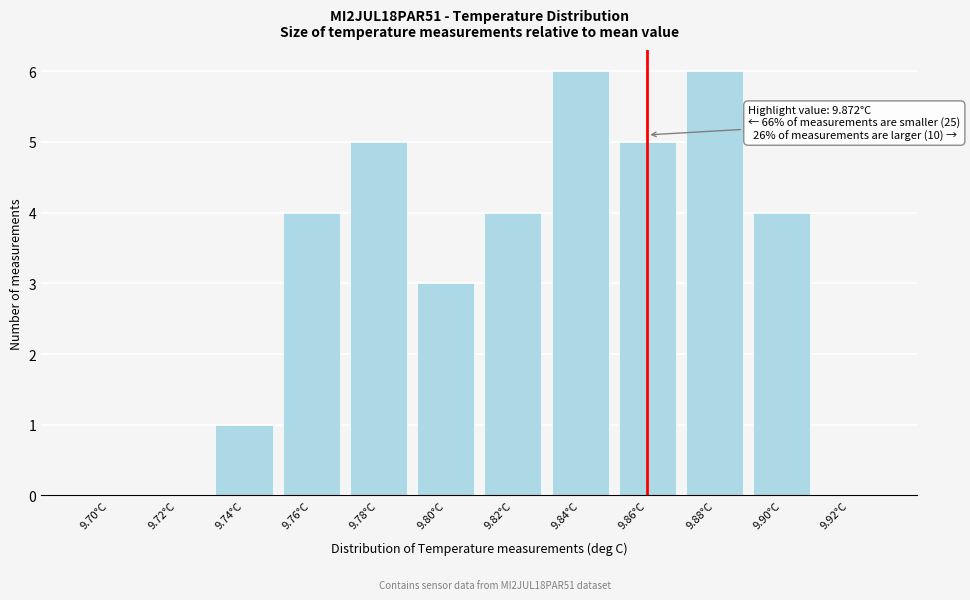

Reading left to right, extract all data points from this chart.

9.70°C=0	9.72°C=0	9.74°C=1	9.76°C=4	9.78°C=5	9.80°C=3	9.82°C=4	9.84°C=6	9.86°C=5	9.88°C=6	9.90°C=4	9.92°C=0